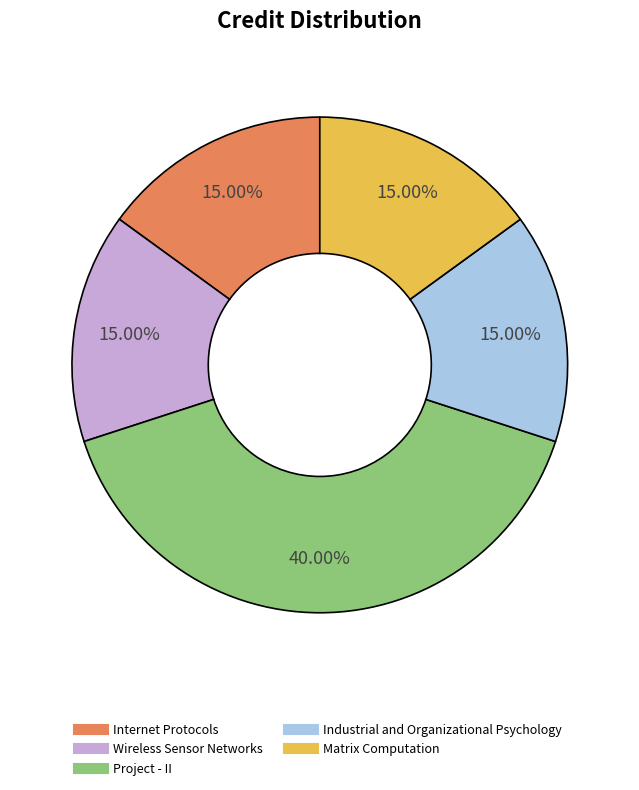

To the nearest percent, what portion does Internet Protocols represent?

15%